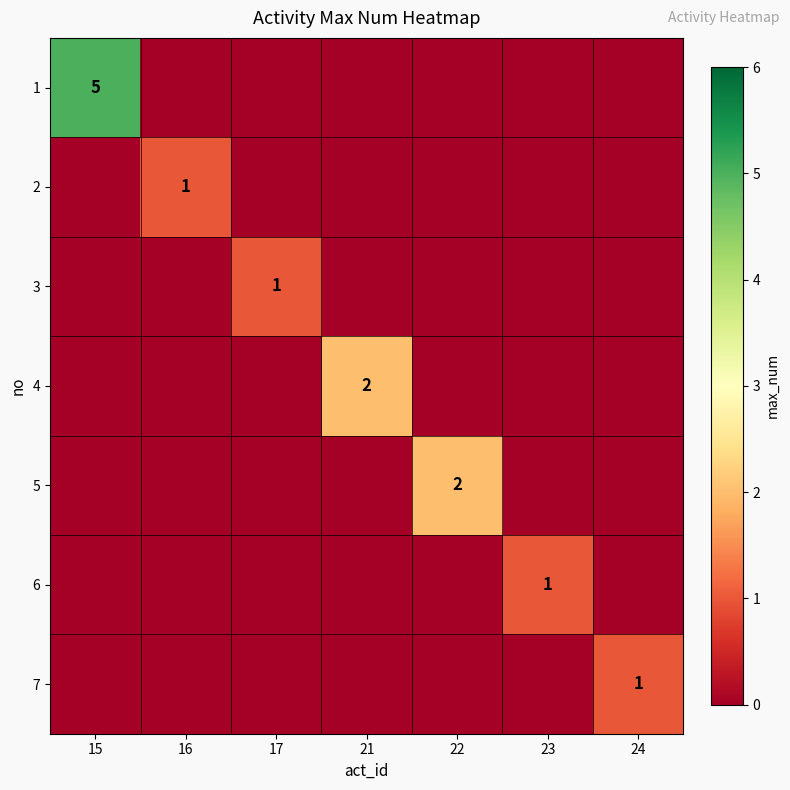

How many values in the 7 series exceed 0?

1